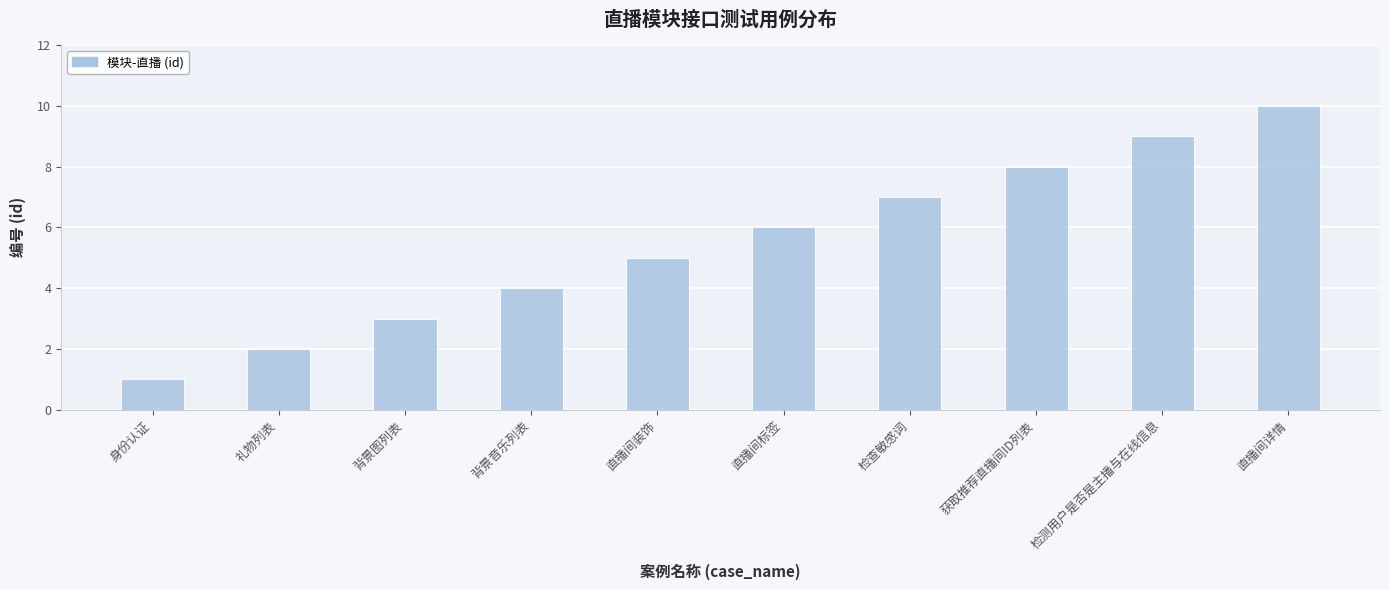

Which has a higher value, 检测用户是否是主播与在线信息 or 直播间详情?

直播间详情